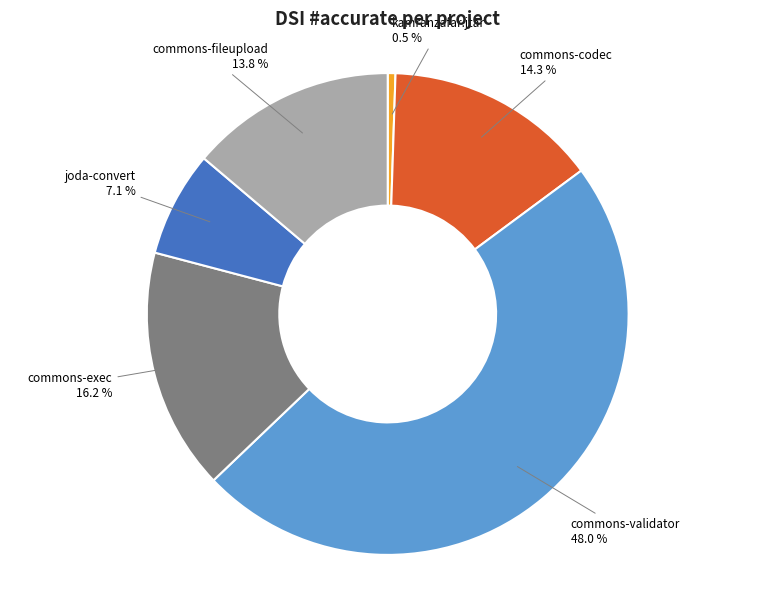

Is there a majority slice in this chart?

No